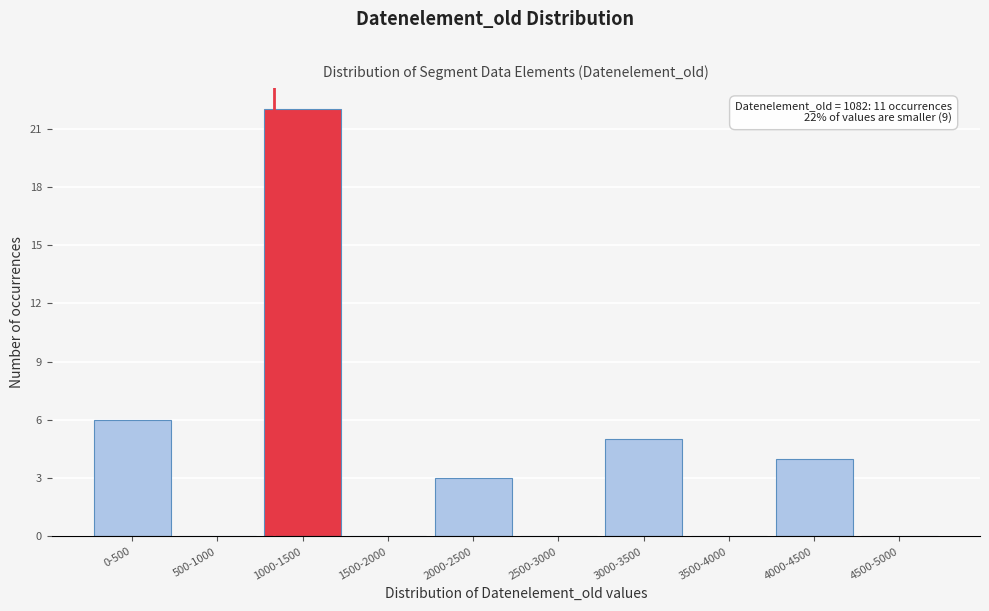

What is the sum of all values?

40